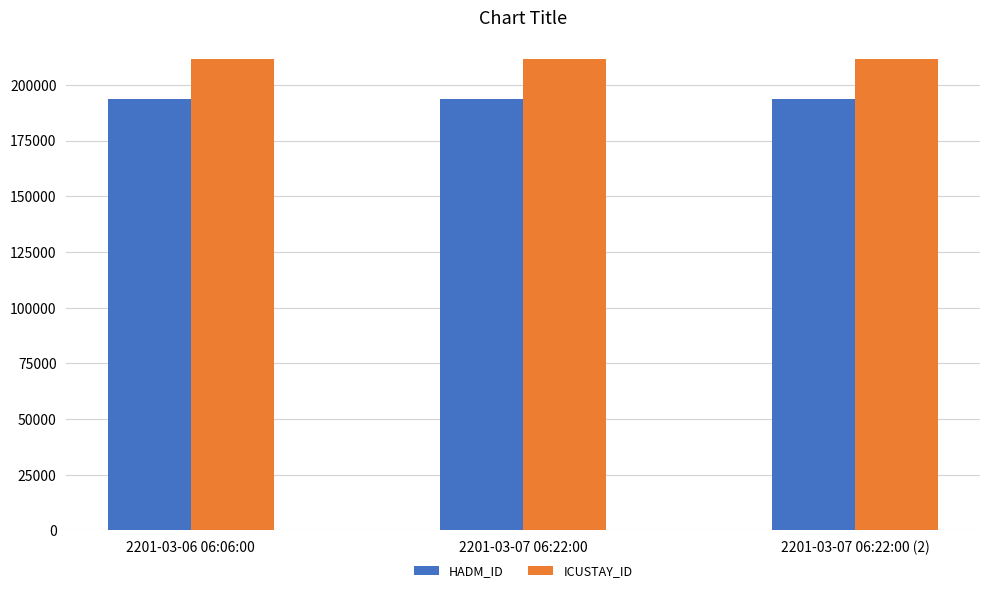

Reading left to right, list all the values displayed in this chart.

HADM_ID: 2201-03-06 06:06:00=193629	2201-03-07 06:22:00=193629	2201-03-07 06:22:00 (2)=193629
ICUSTAY_ID: 2201-03-06 06:06:00=211509	2201-03-07 06:22:00=211509	2201-03-07 06:22:00 (2)=211509